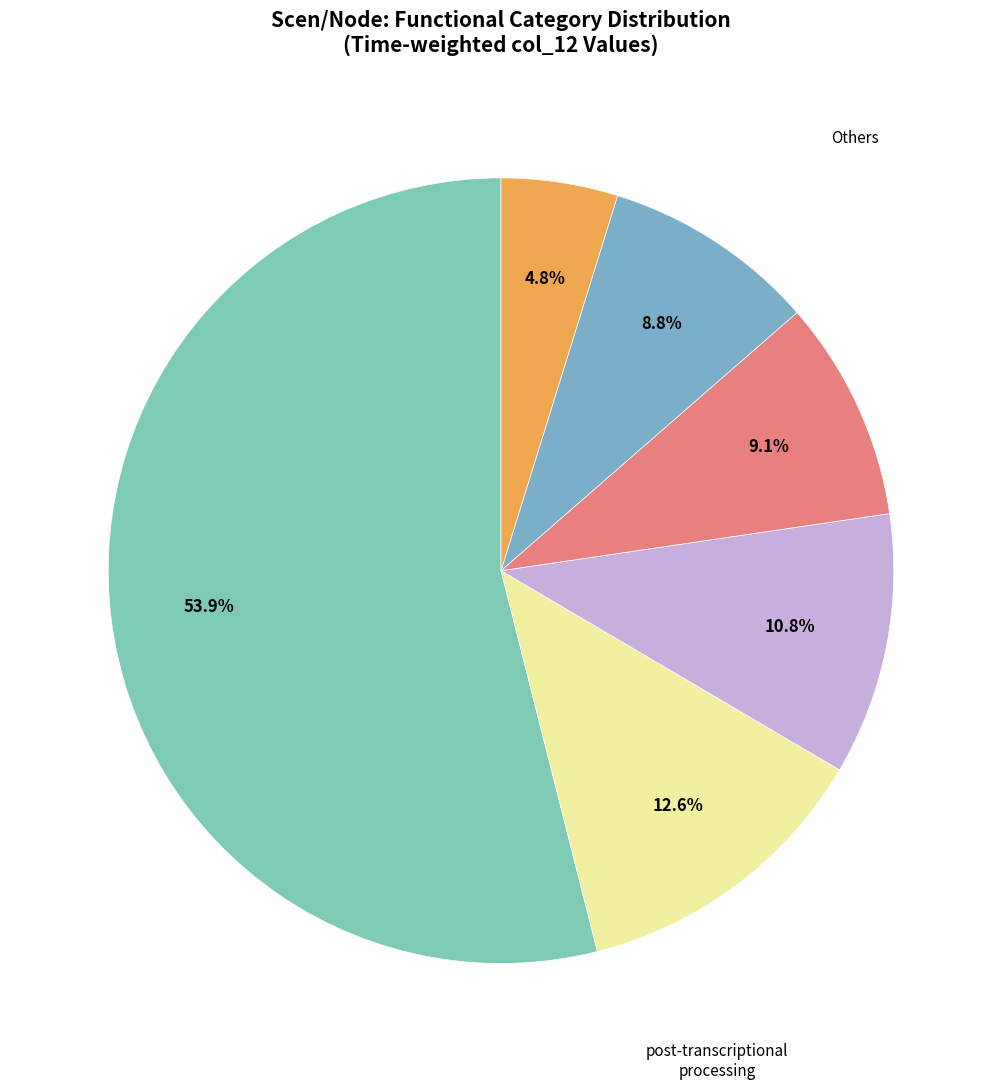

Count the number of slices in the pie.

6